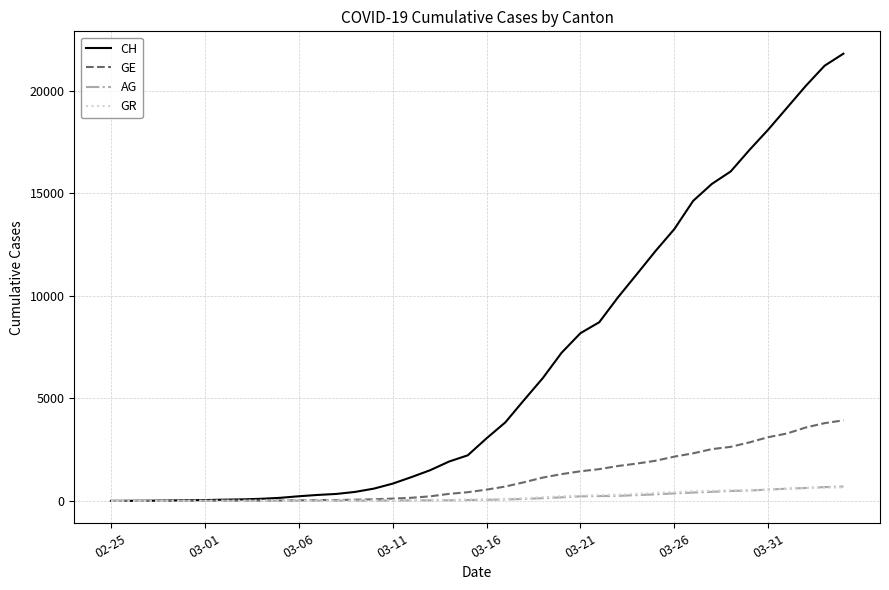

What is the greatest value displayed?

21812